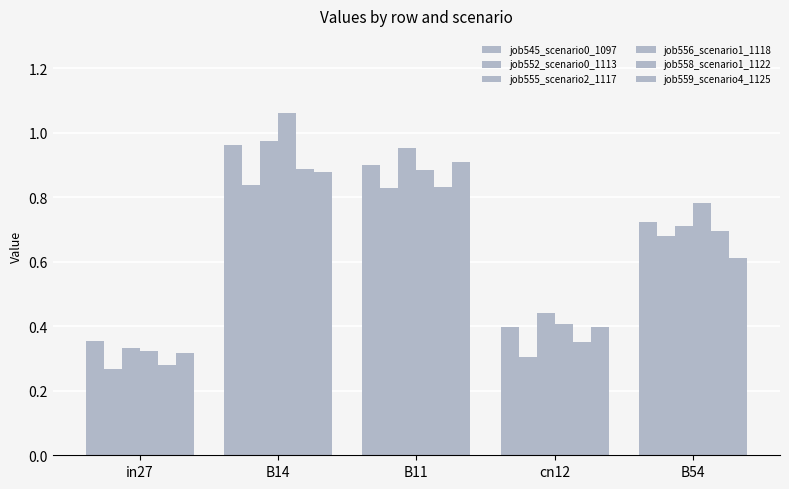

Is it true that job545_scenario0_1097 equals 0.3 at B11?

False